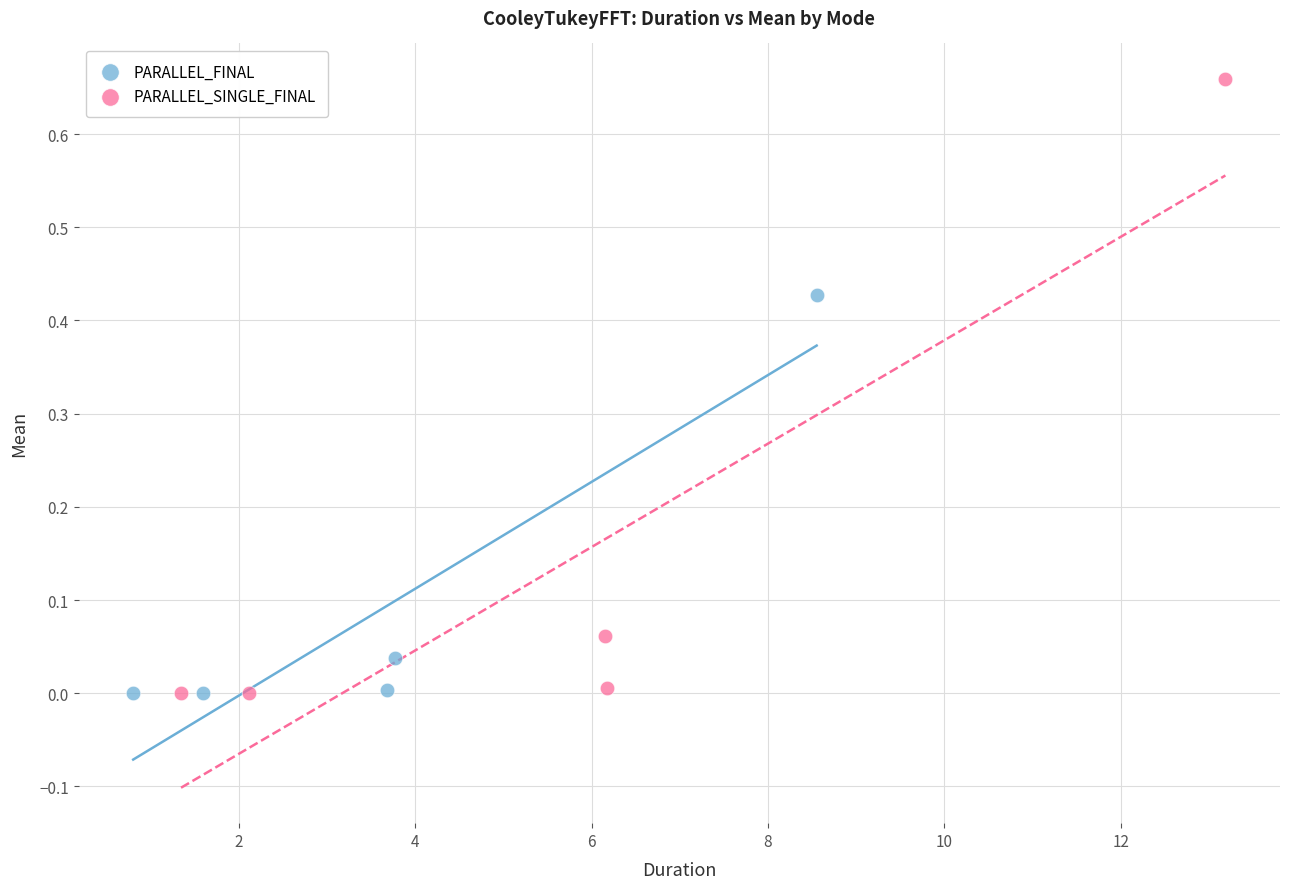

Which series reaches the maximum Y coordinate?

PARALLEL_SINGLE_FINAL